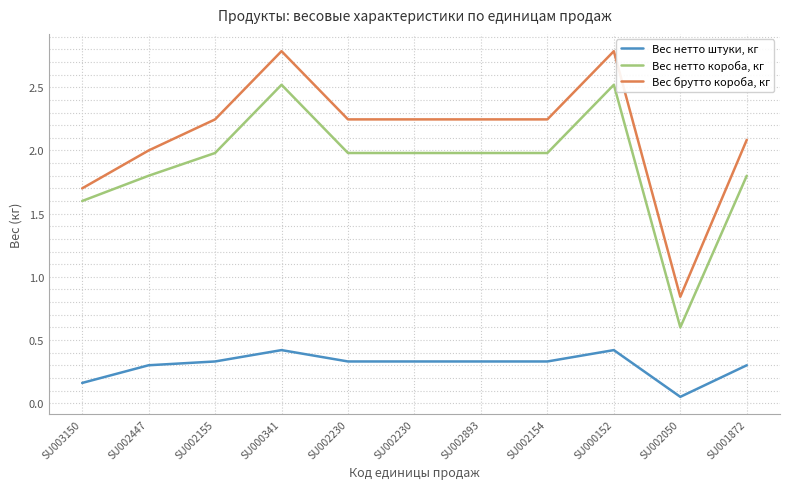

What are all the series names shown in the legend?

Вес нетто штуки, кг, Вес нетто короба, кг, Вес брутто короба, кг